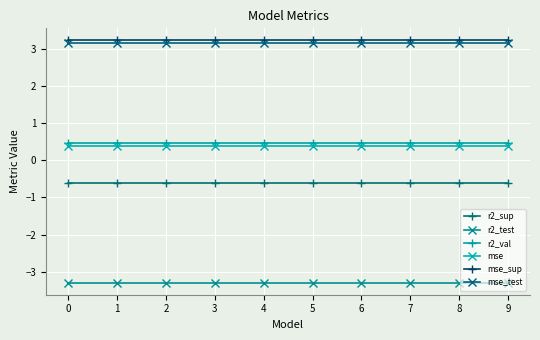

At how many categories does at least one series exceed 0?

10